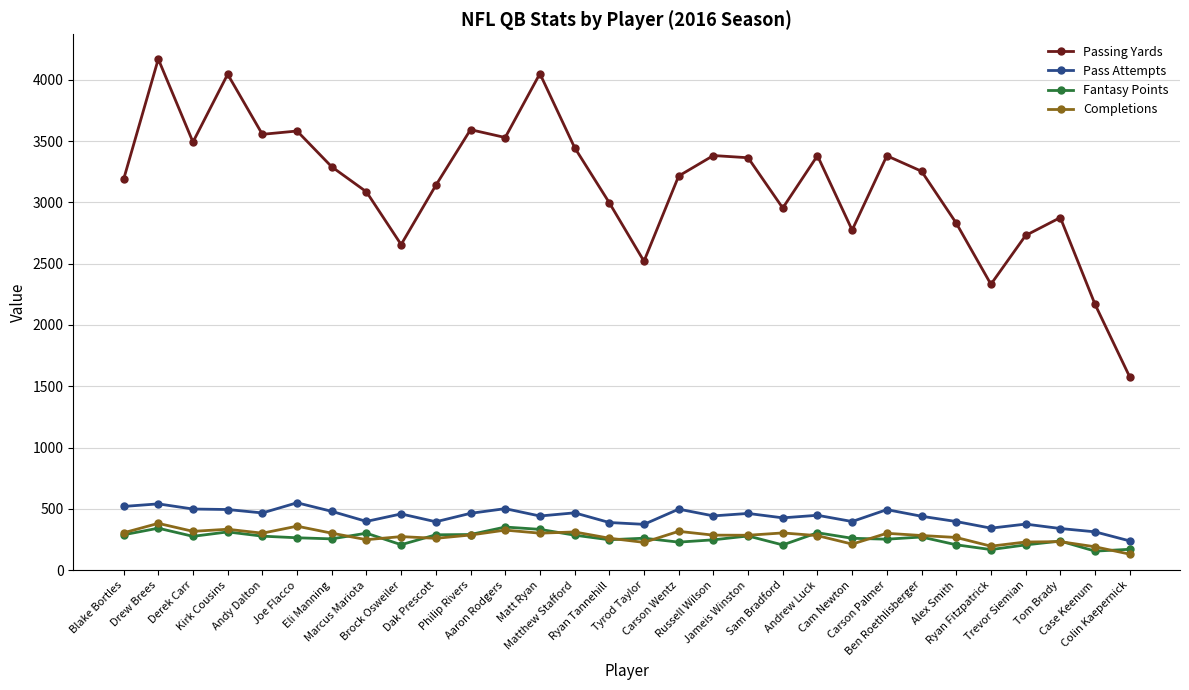

At which label does Fantasy Points first exceed 264?

Blake Bortles